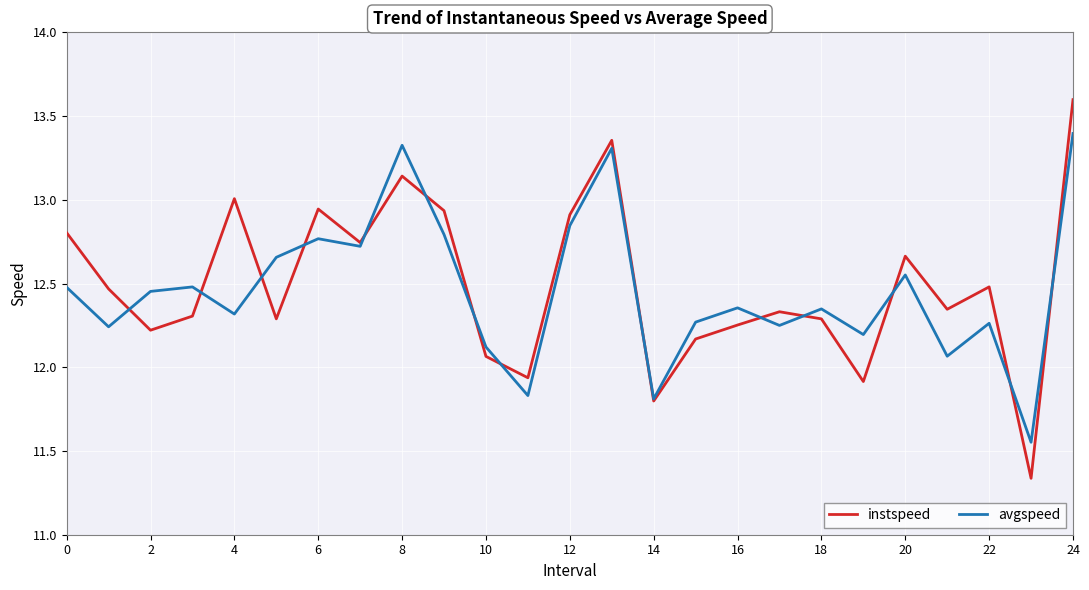

Rank the series by their maximum value, from highest to lowest.

instspeed, avgspeed